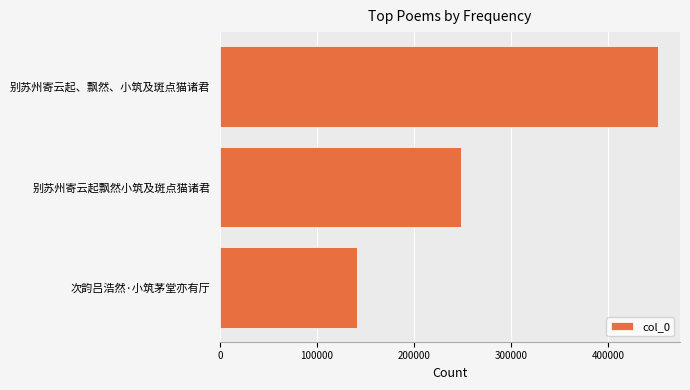

The value at 次韵吕浩然·小筑茅堂亦有厅 is 95540. True or false?

False